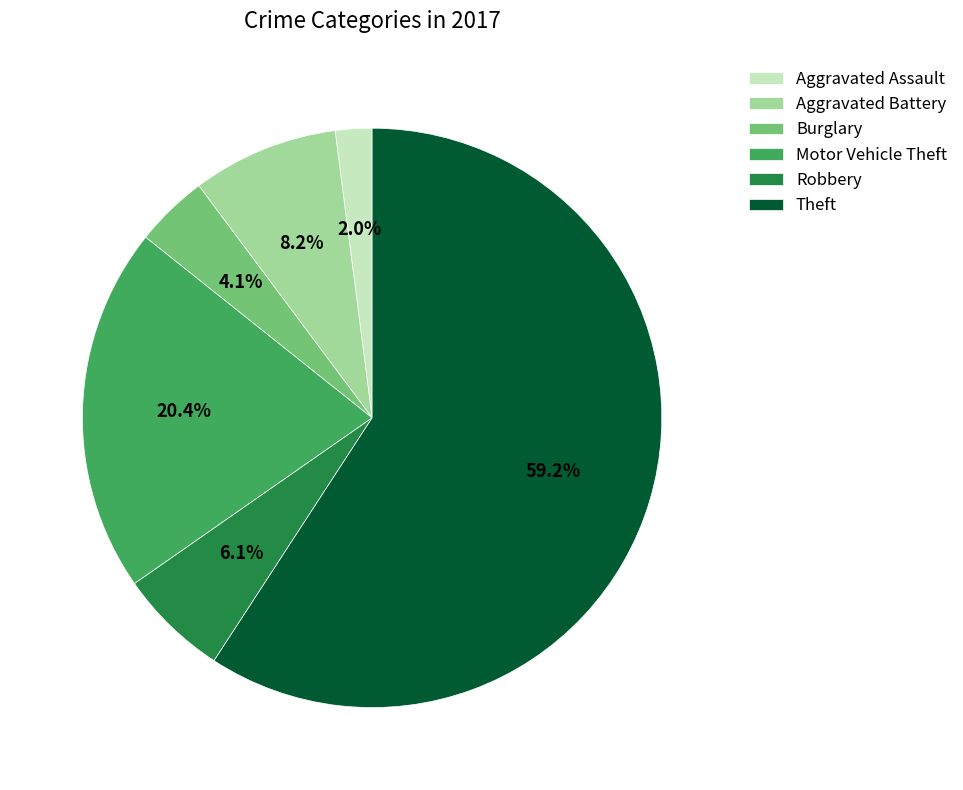

How many slices are in this pie chart?

6